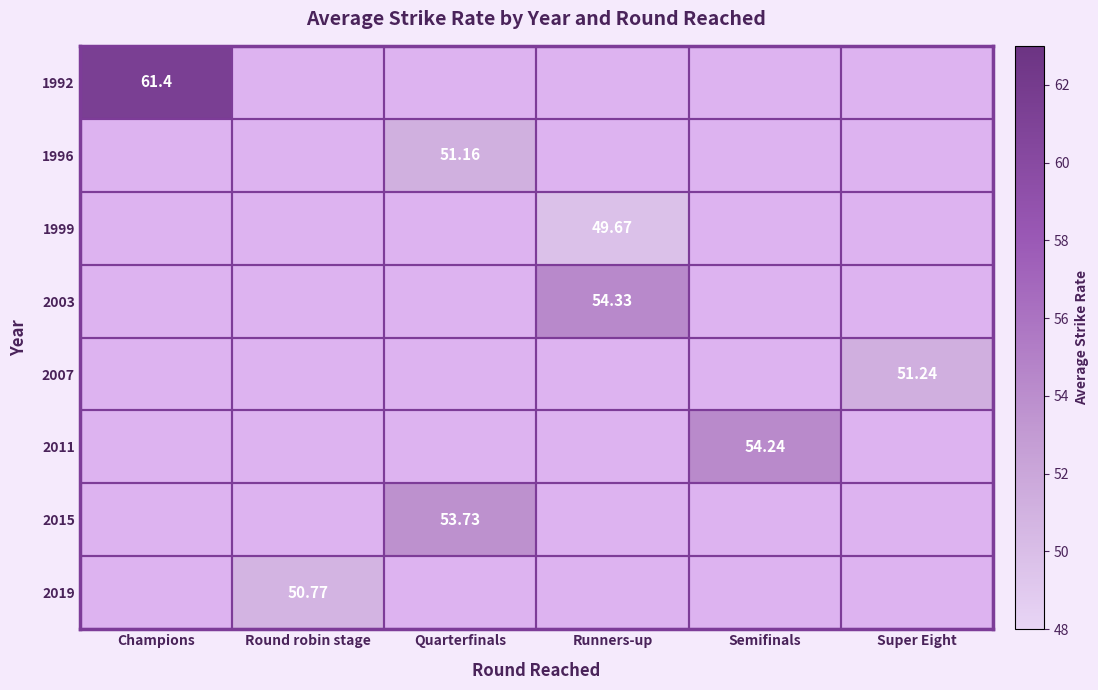

Which series has the largest range (max minus min)?

1992